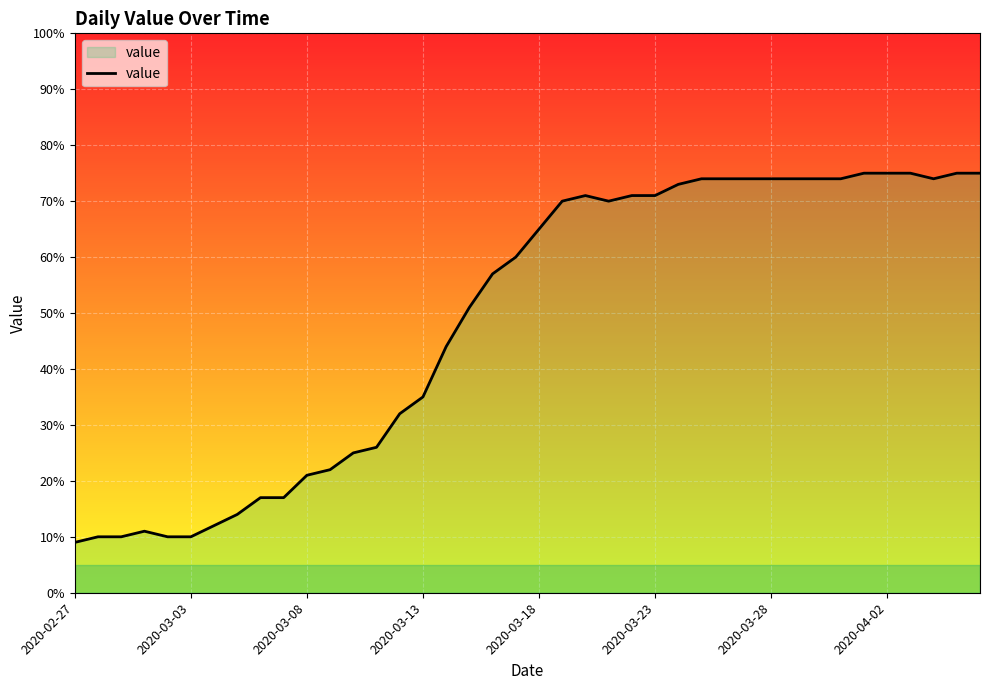

What is the maximum value shown in the chart?

75